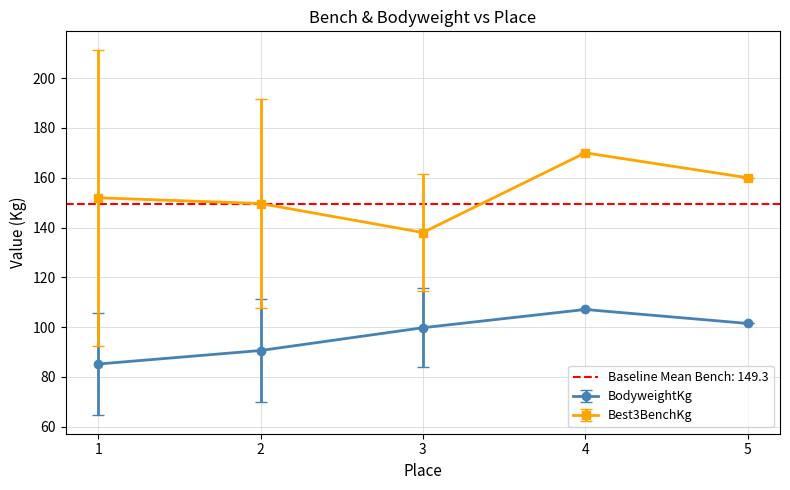

True or false: BodyweightKg has more than 1 interior local peaks.

False